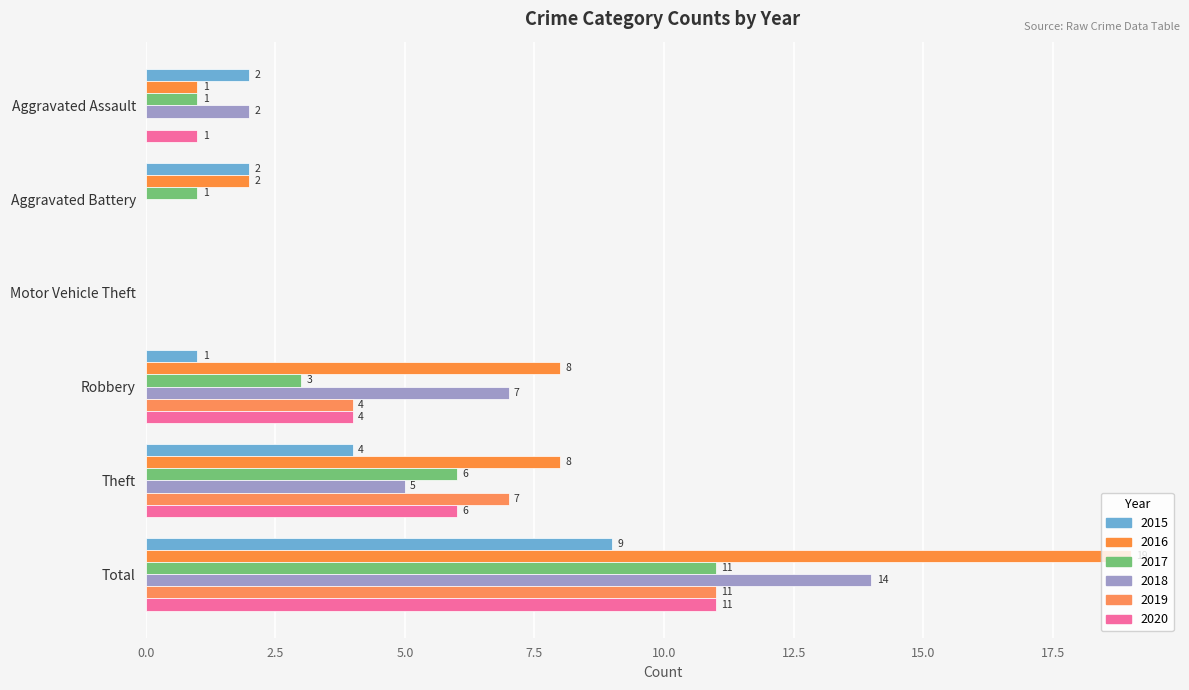

Between Aggravated Assault and Total, which series saw the biggest shift?

2016